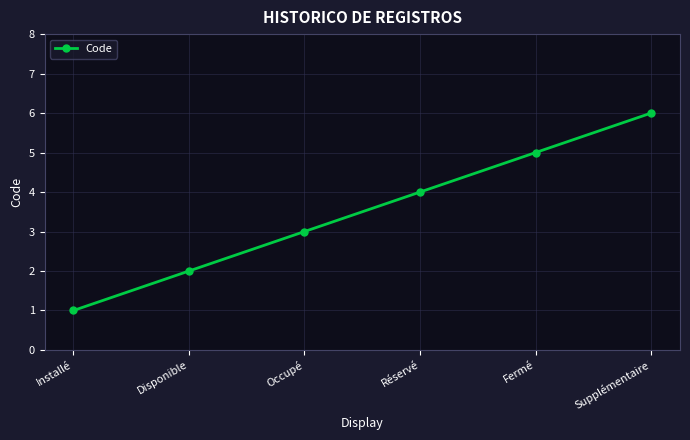

What is the value of the 6th point from the left?

6